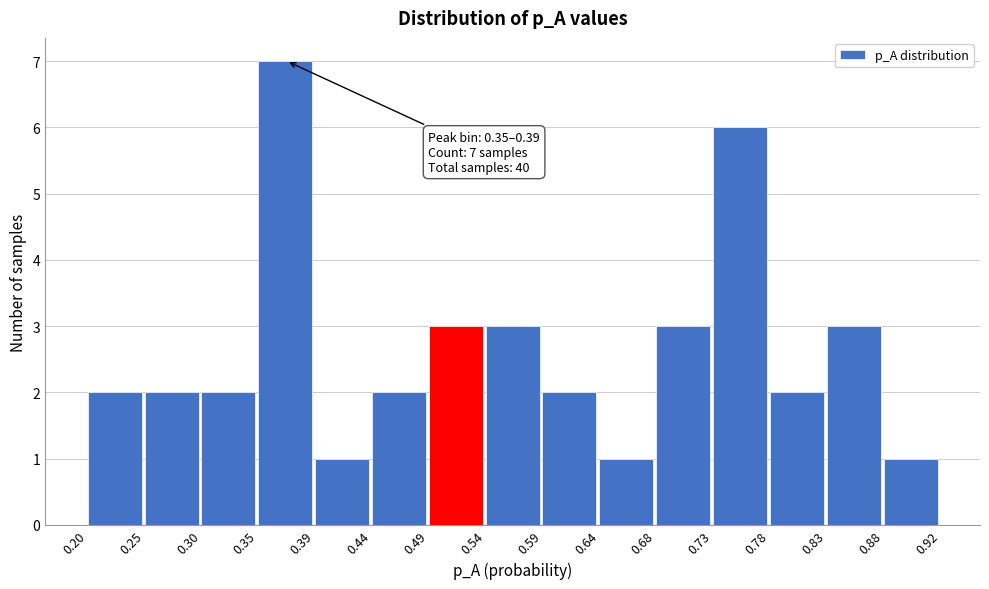

Which range on the x-axis has the tallest bar?

0.35 to 0.39